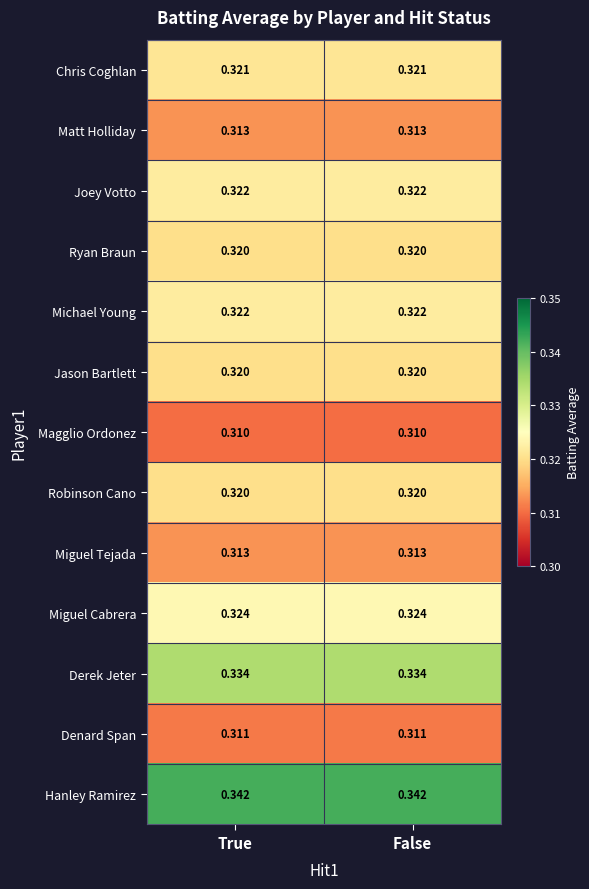

Is the value of Robinson Cano at True greater than the value of Matt Holliday at True?

Yes